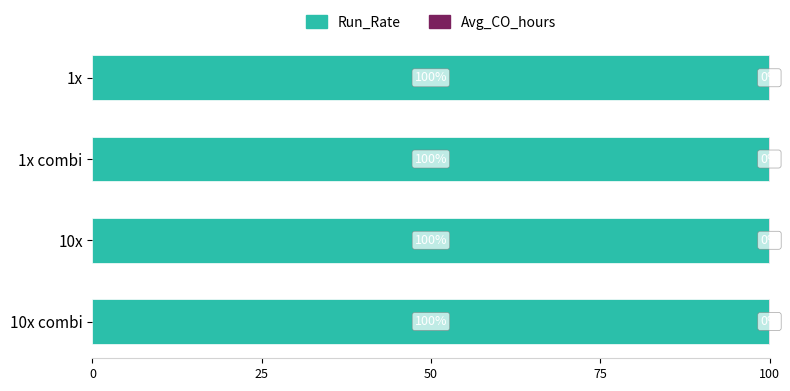

Read the Run_Rate value at 1x.

99.9